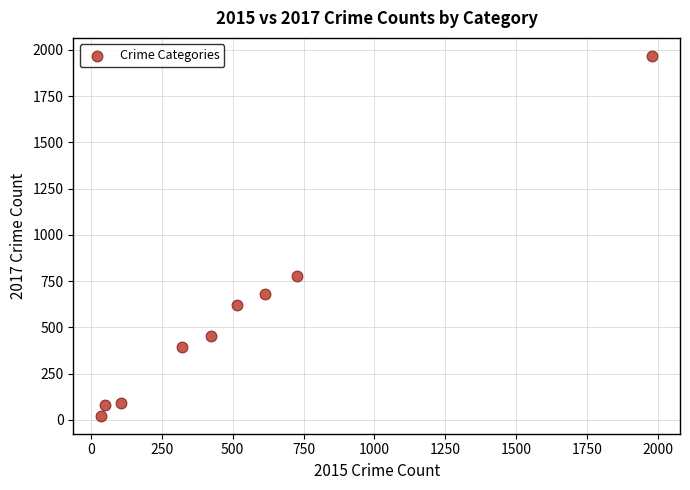

What Y value in the scatter plot is closest to 995?

780